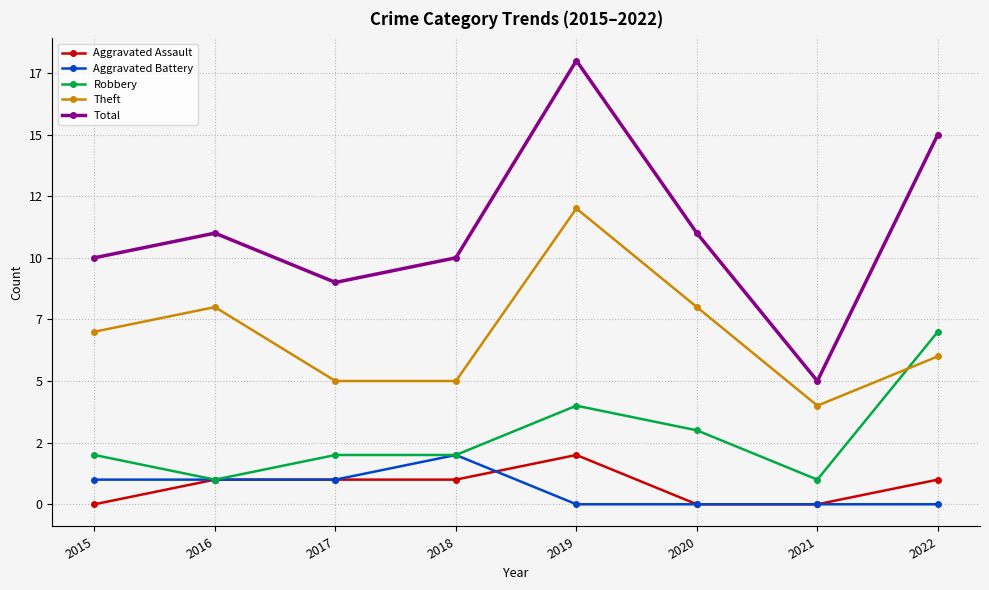

Which series has the largest range (max minus min)?

Total